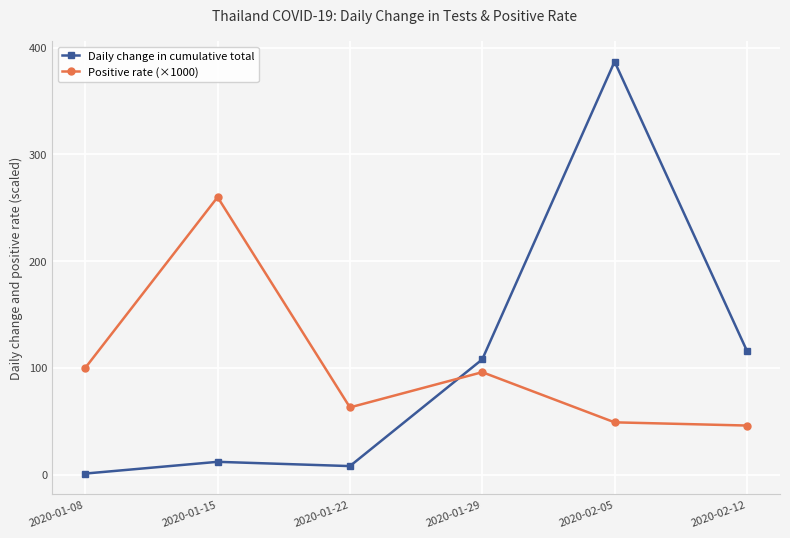

Where do Daily change in cumulative total and Positive rate (×1000) first cross each other?

2020-01-22 and 2020-01-29